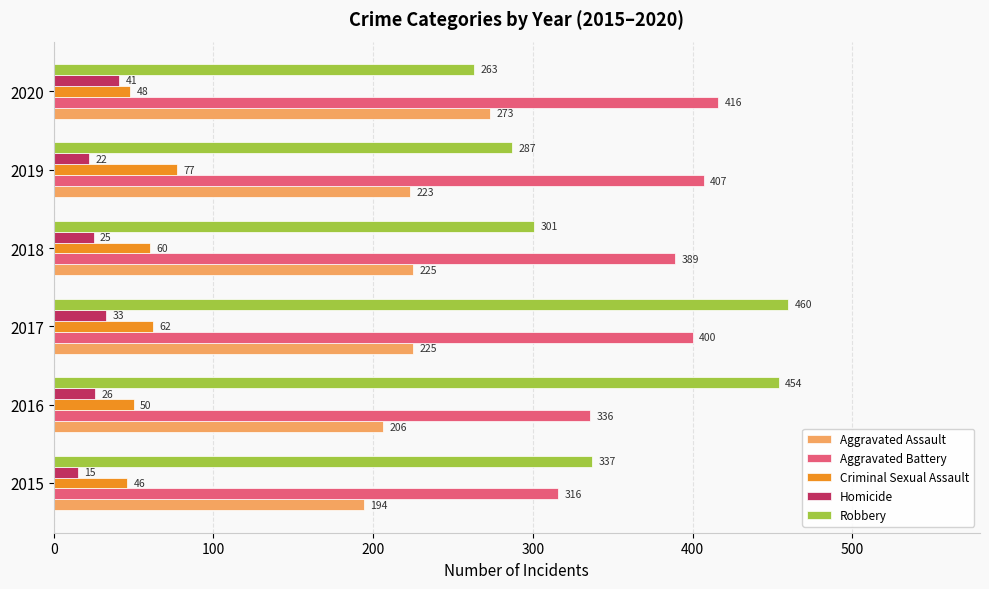

At which category is the sum across all series the highest?

2017